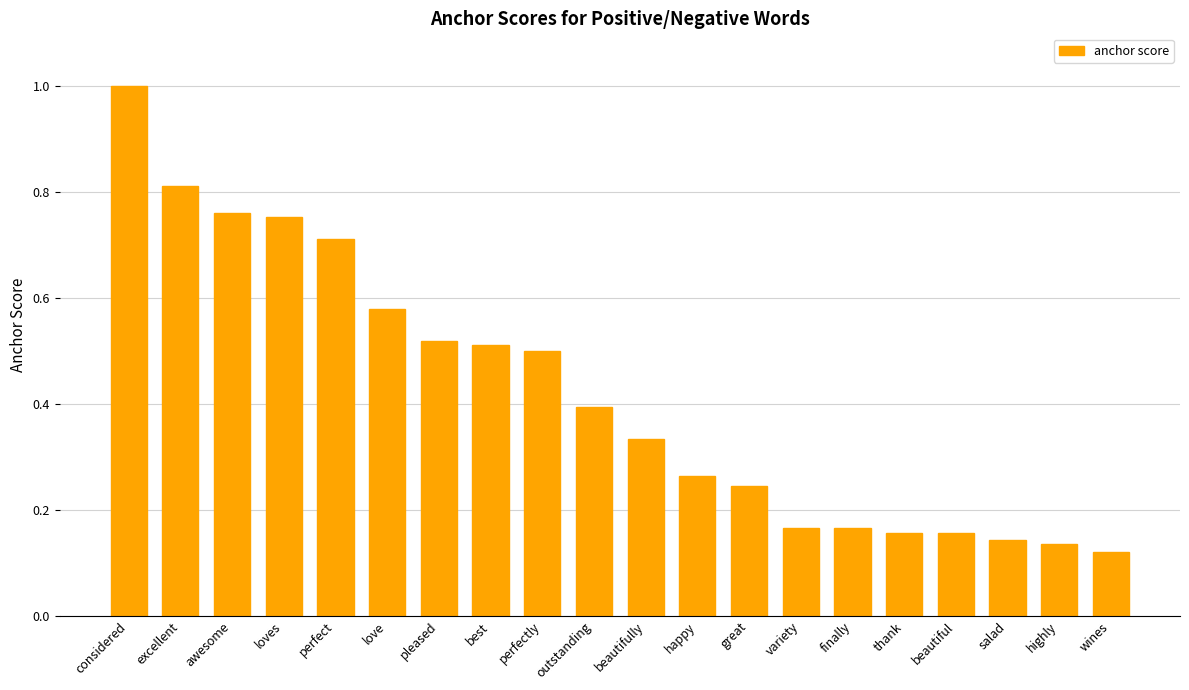

What is the greatest value displayed?

1.0